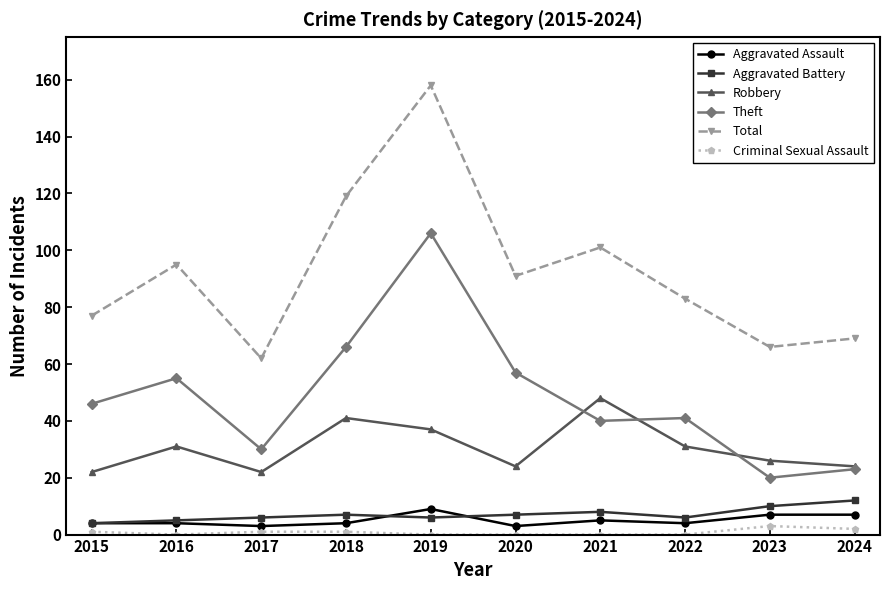

True or false: Theft has more than 1 points higher than both neighbors.

True